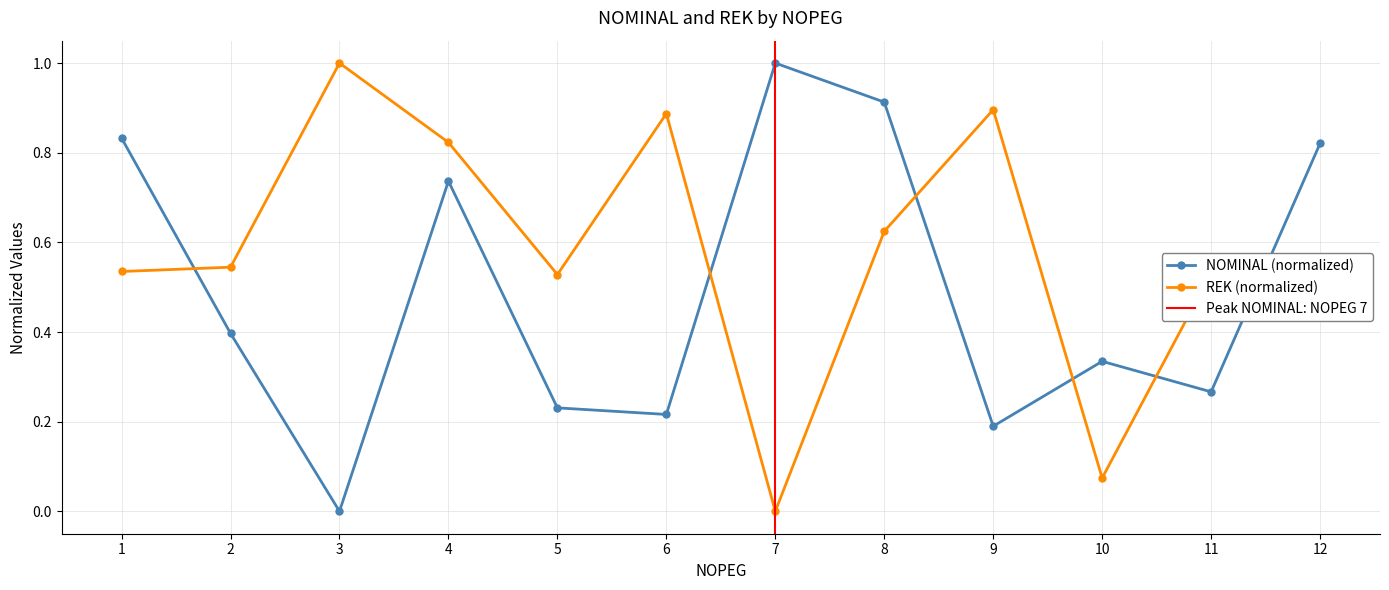

Reading left to right, list all the values displayed in this chart.

NOMINAL: 1=0.8	2=0.4	3=0.0	4=0.7	5=0.2	6=0.2	7=1.0	8=0.9	9=0.2	10=0.3	11=0.3	12=0.8
REK: 1=0.5	2=0.5	3=1.0	4=0.8	5=0.5	6=0.9	7=0.0	8=0.6	9=0.9	10=0.1	11=0.5	12=0.4